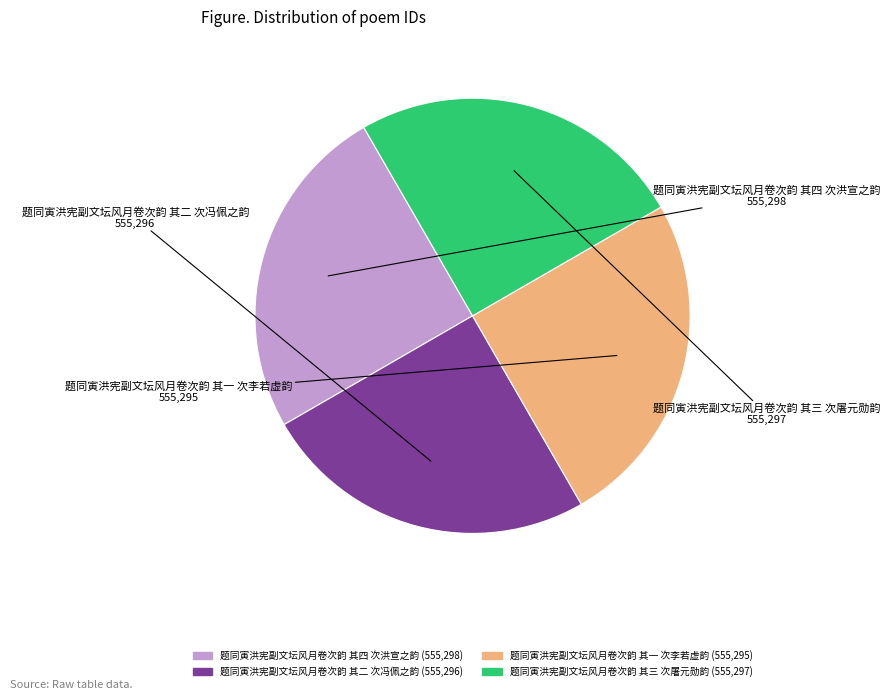

Approximately how many times larger is the value at 题同寅洪宪副文坛风月卷次韵 其四 次洪宣之韵 compared to 题同寅洪宪副文坛风月卷次韵 其一 次李若虚韵?

1.0